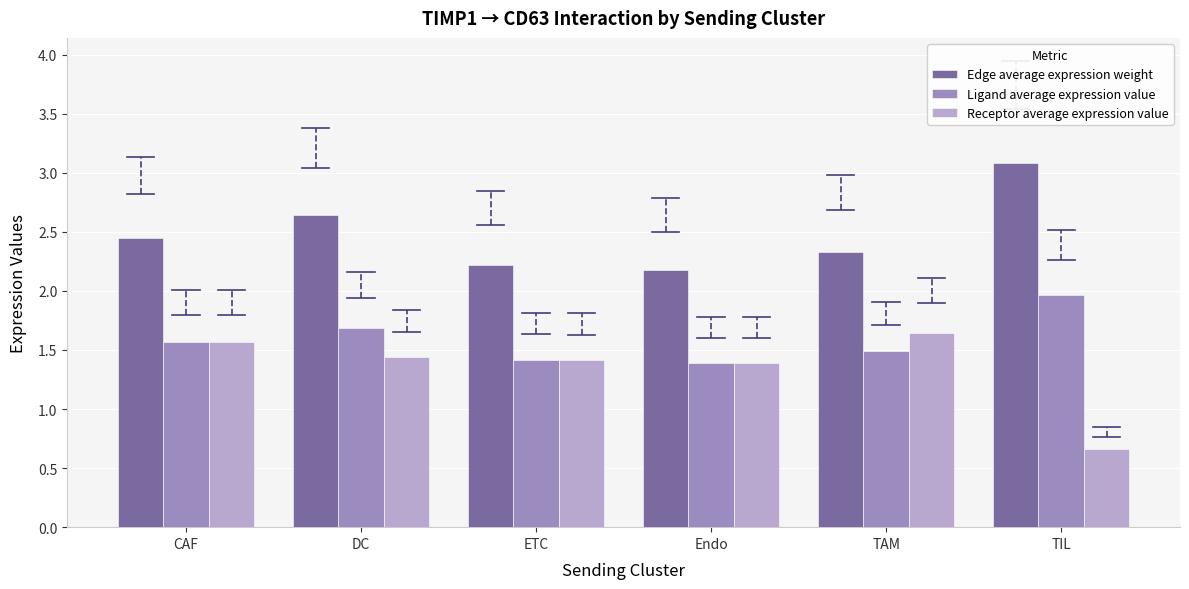

Which category has the highest value in the Ligand average expression value series?

TIL